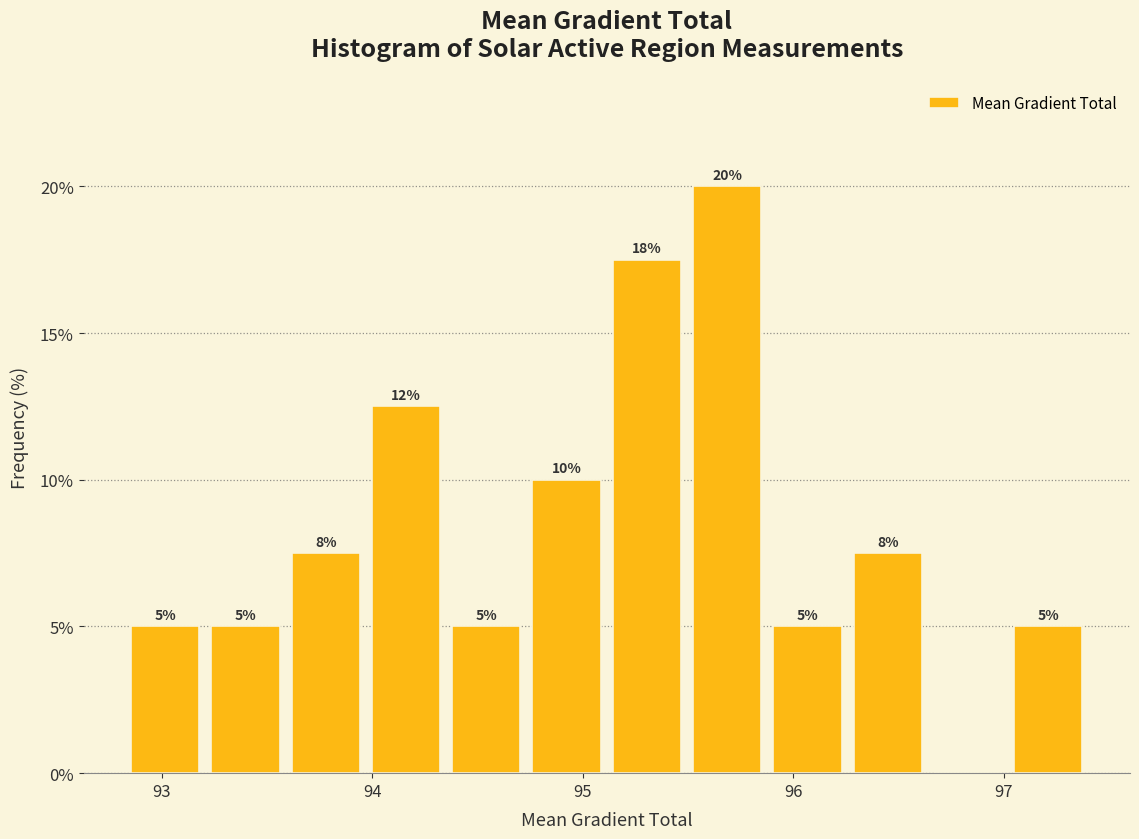

Around what value on the x-axis is the tallest bar? Give the approximate position of its centre, as read against the axis.

95.7